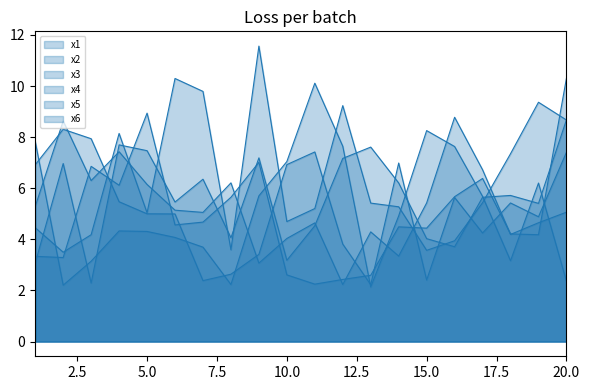

Between which two adjacent categories do x6 and x1 first intersect?

3 and 4